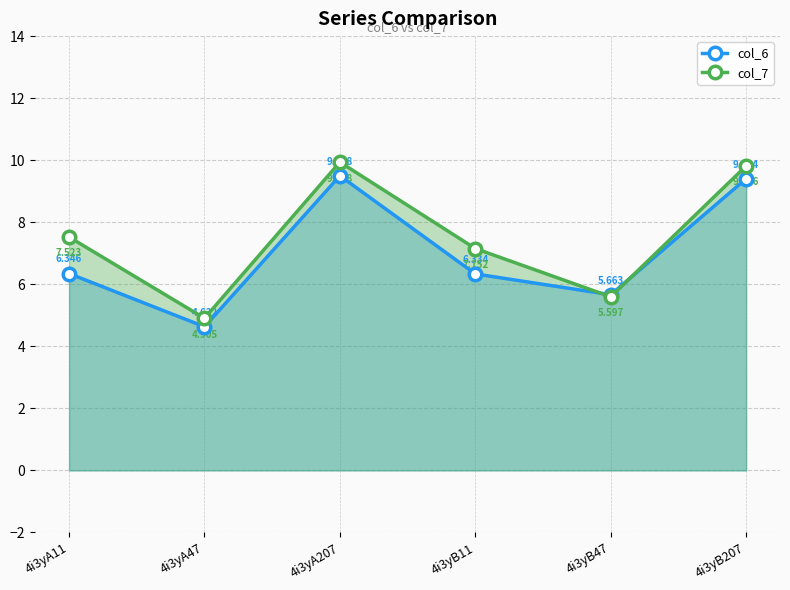

What is the value of the col_6 point at the 6th from the left?

9.4